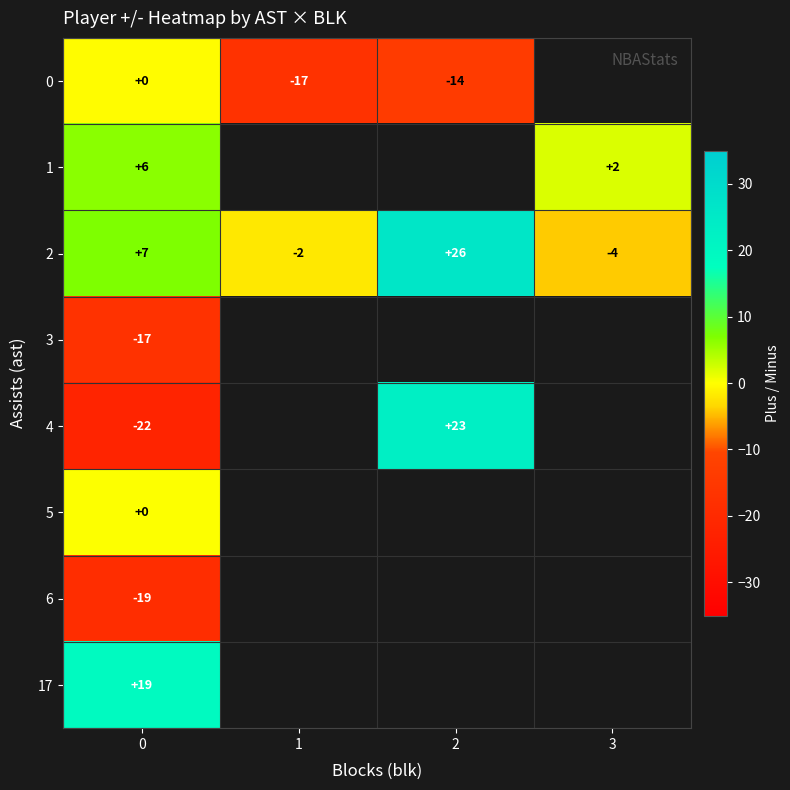

Rank the categories by row_3 value from highest to lowest.

0, 1, 2, 3